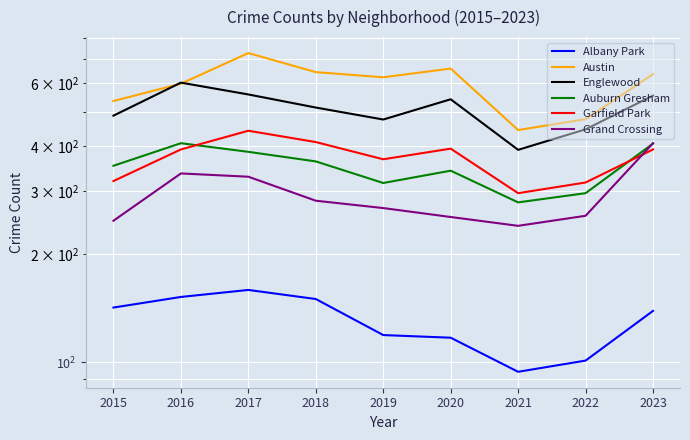

Where is Englewood nearest to the value 496?

2015